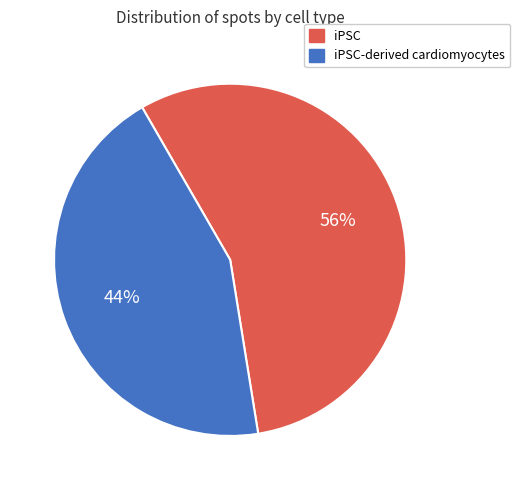

To the nearest percent, what is the average slice percentage?

50%